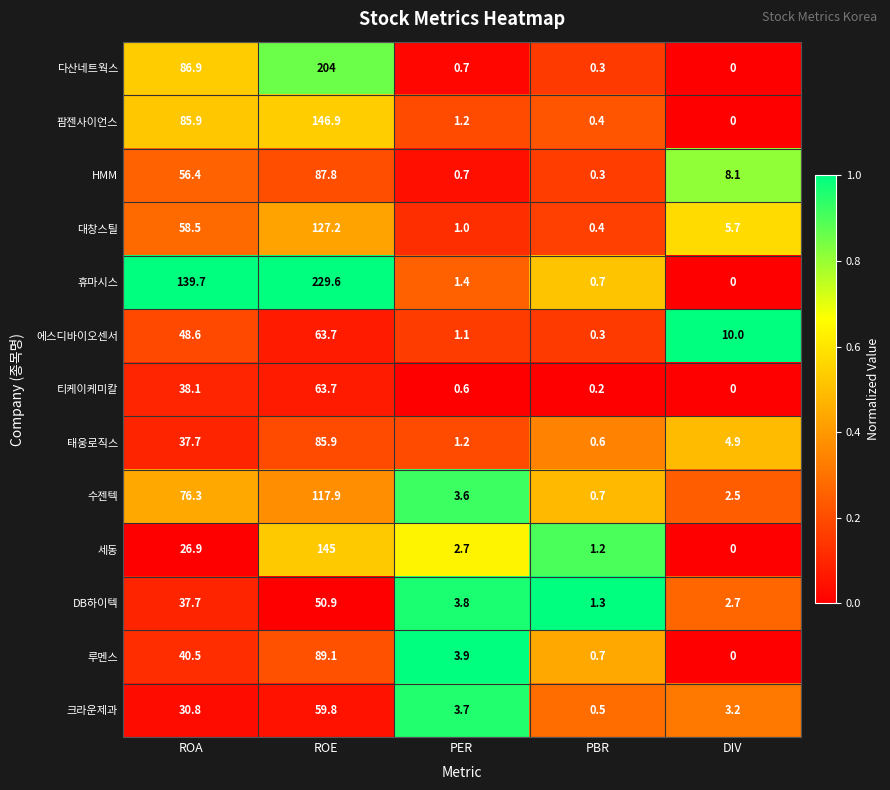

The HMM series shows 87.8 at ROE. True or false?

True